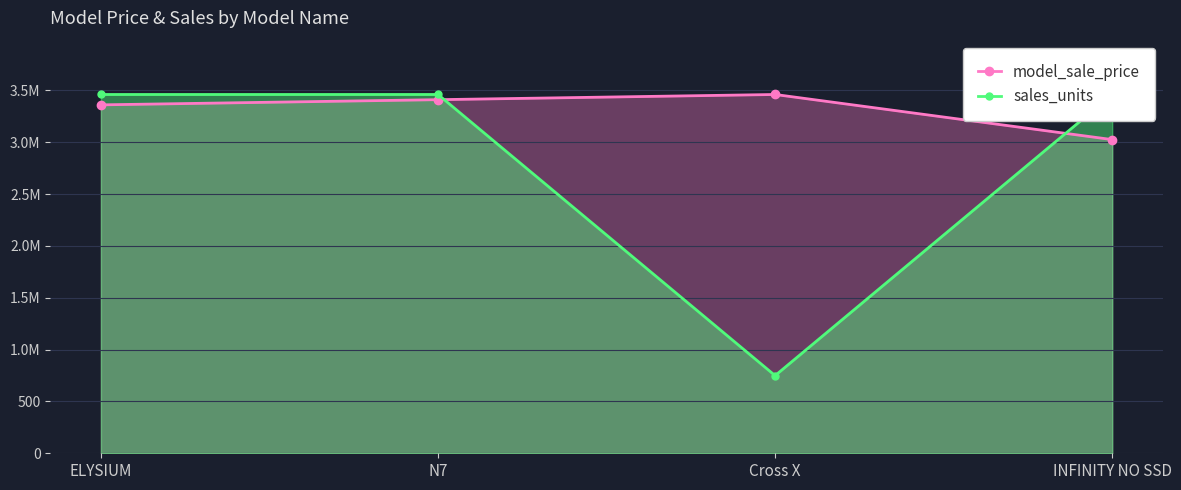

Between which two adjacent categories do sales_units and model_sale_price first intersect?

N7 and Cross X